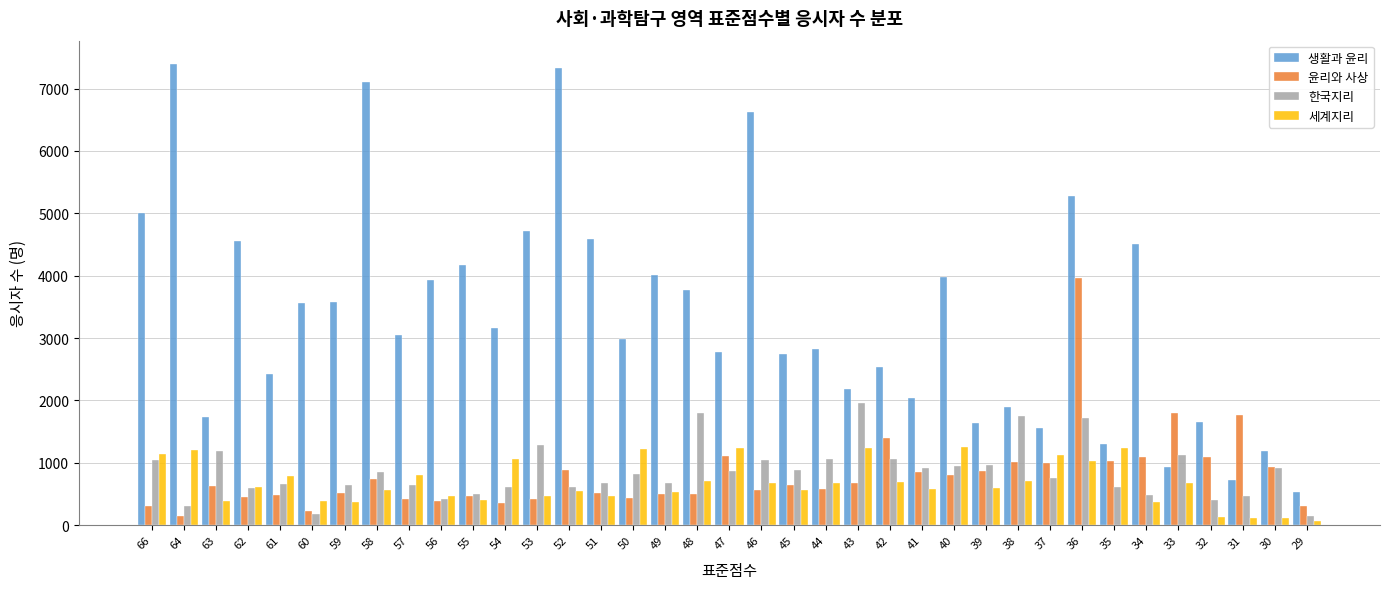

What is the difference between the maximum and minimum values in the 윤리와 사상 series?

3819